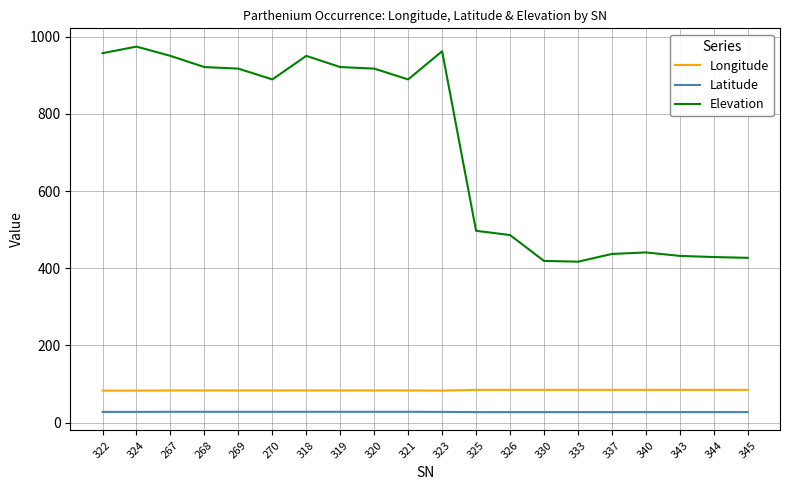

True or false: Latitude and Longitude intersect in this chart.

False